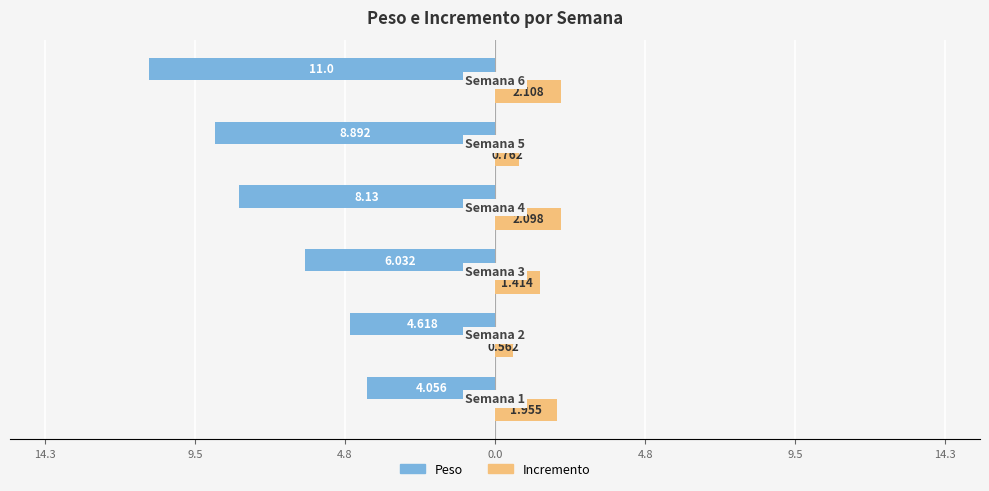

Which series has the largest range (max minus min)?

Peso